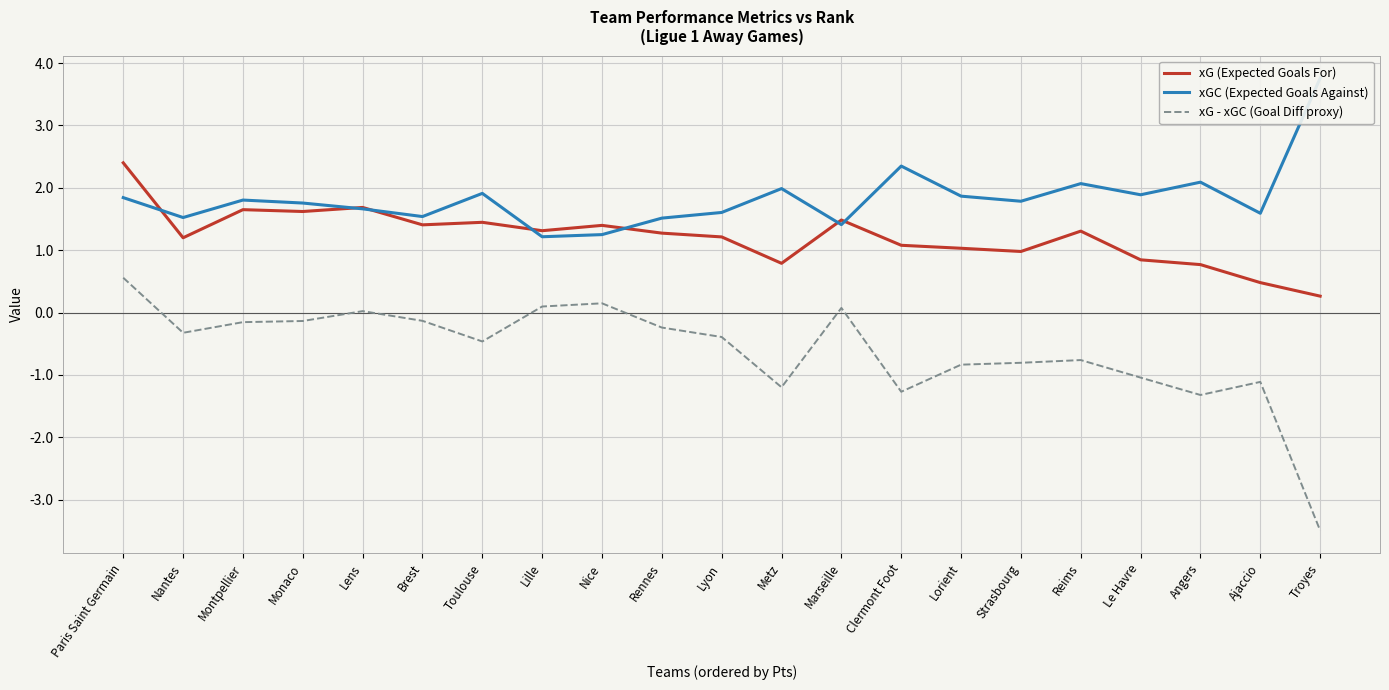

The xG (Expected Goals For) series shows 1.3 at Lille. True or false?

True